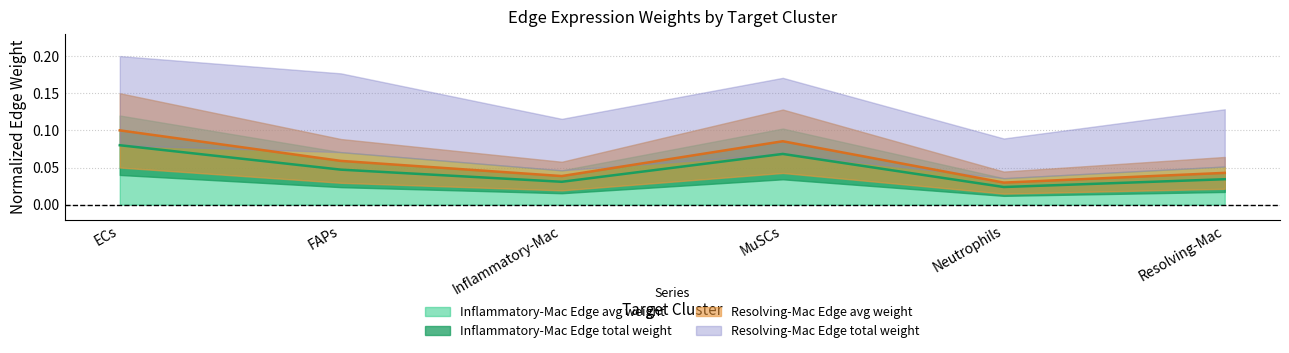

Rank the categories by Resolving-Mac Edge avg weight value from lowest to highest.

Neutrophils, Inflammatory-Mac, Resolving-Mac, FAPs, MuSCs, ECs